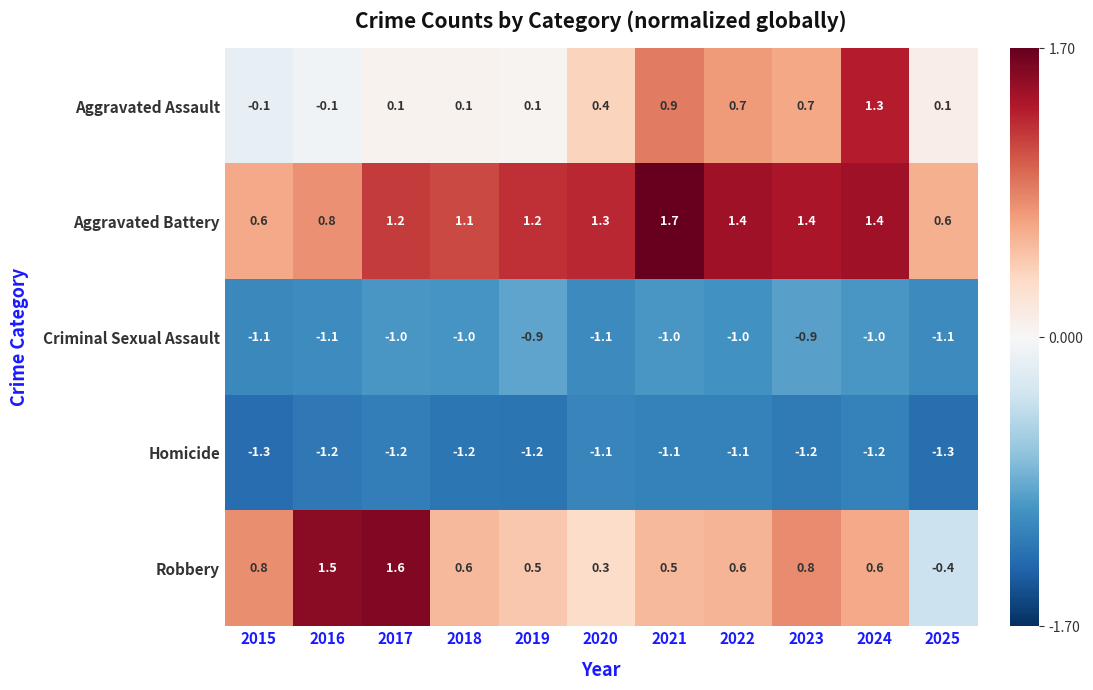

Which series has the largest total across all categories?

Aggravated Battery